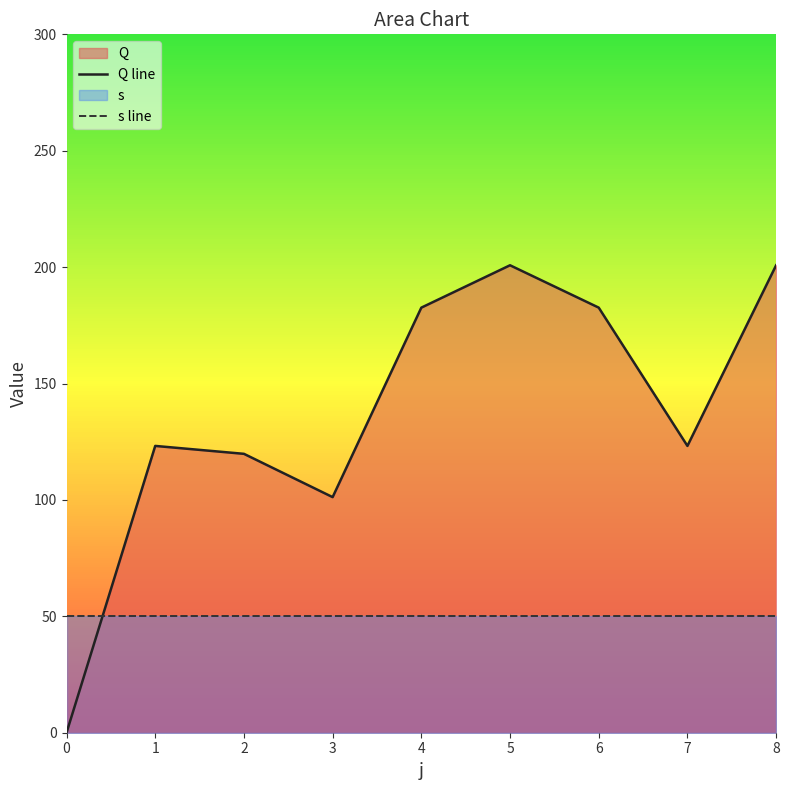

True or false: s line and Q line cross at least once.

True